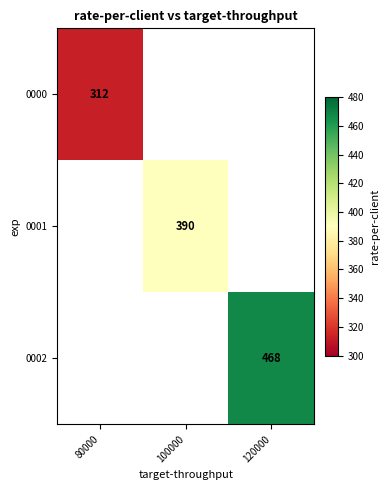

Is the value of 0002 at 120000 greater than the value of 0000 at 80000?

Yes